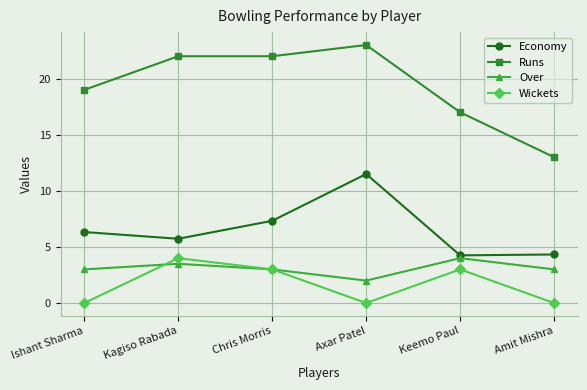

What are all the series names shown in the legend?

Economy, Runs, Over, Wickets